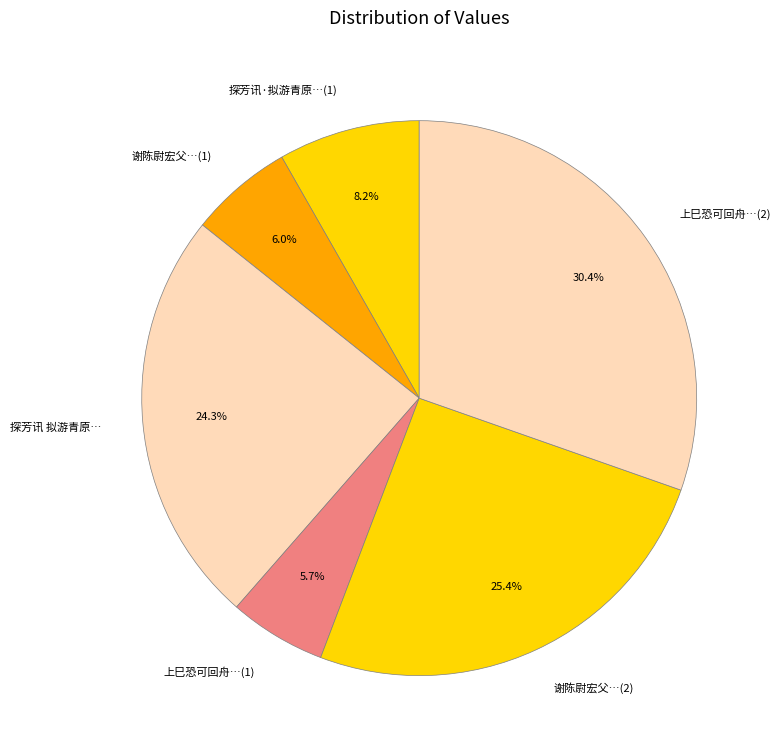

How many segments does this pie chart have?

6